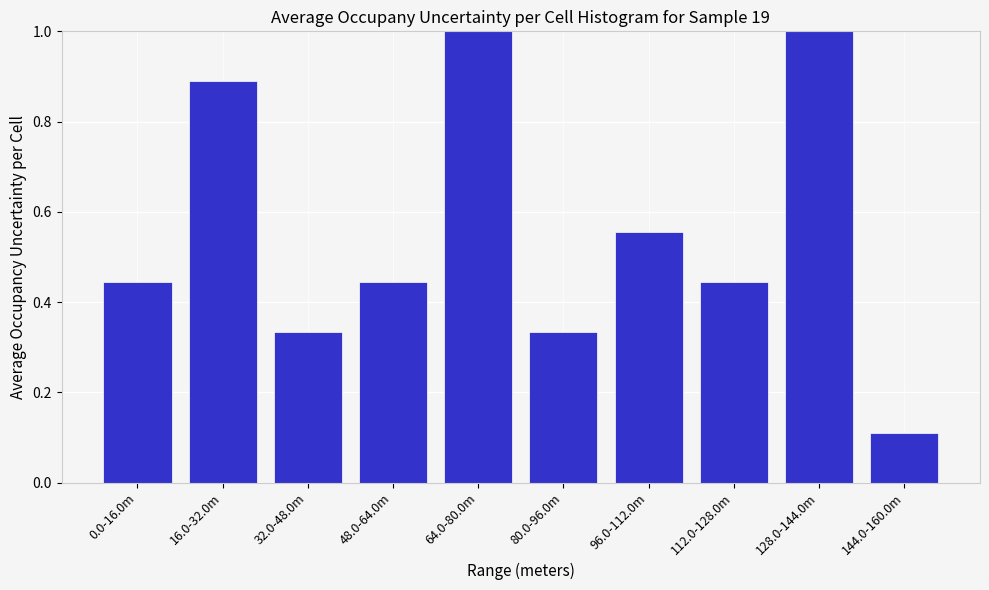

The value at 0.0-16.0m is 0.7. True or false?

False